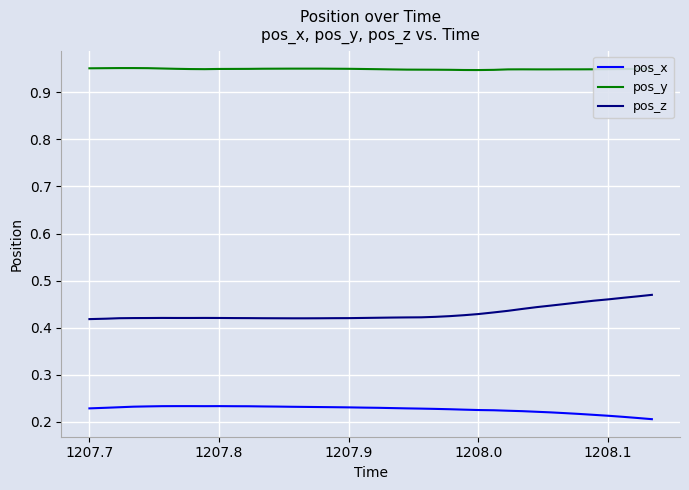

List the series in order of their peak value, highest first.

pos_y, pos_z, pos_x